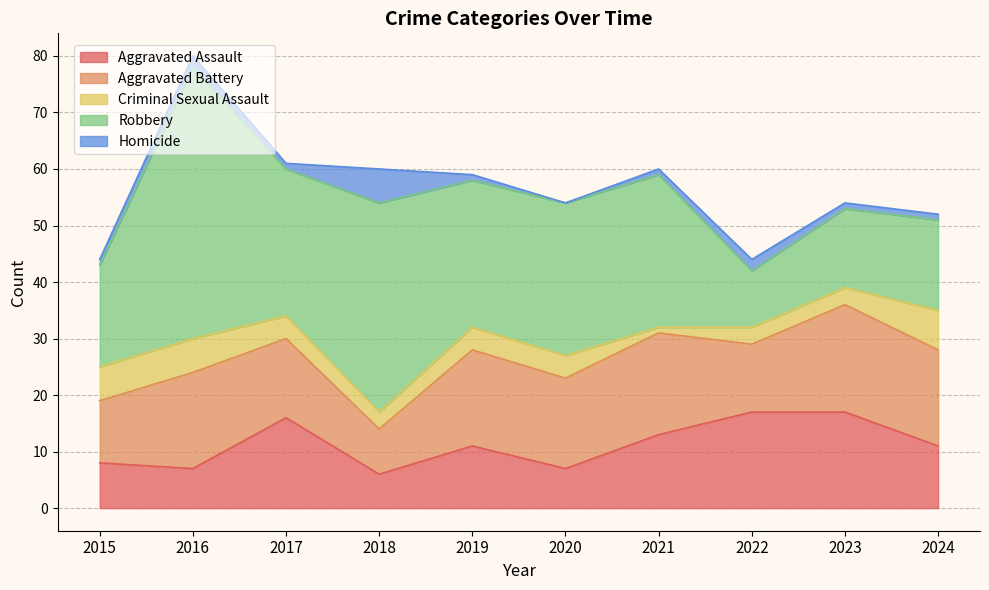

Reading right to left, list all the values displayed in this chart.

Aggravated Assault: 11	17	17	13	7	11	6	16	7	8
Aggravated Battery: 17	19	12	18	16	17	8	14	17	11
Criminal Sexual Assault: 7	3	3	1	4	4	3	4	6	6
Robbery: 16	14	10	27	27	26	37	26	48	18
Homicide: 1	1	2	1	0	1	6	1	2	1